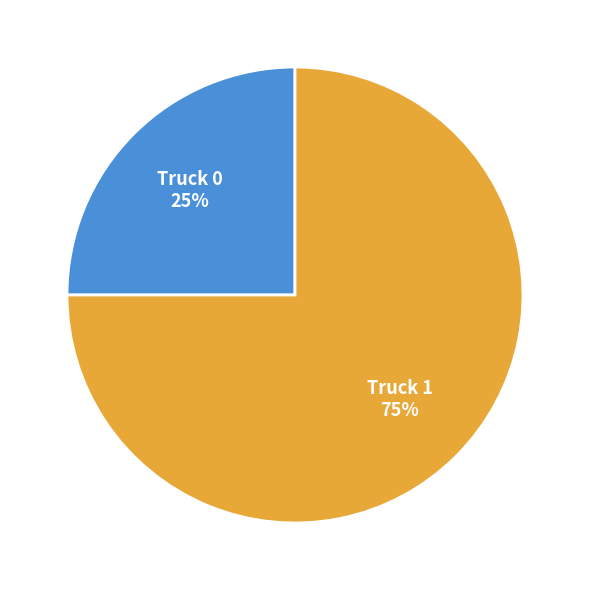

Which slice is the largest?

Truck 1